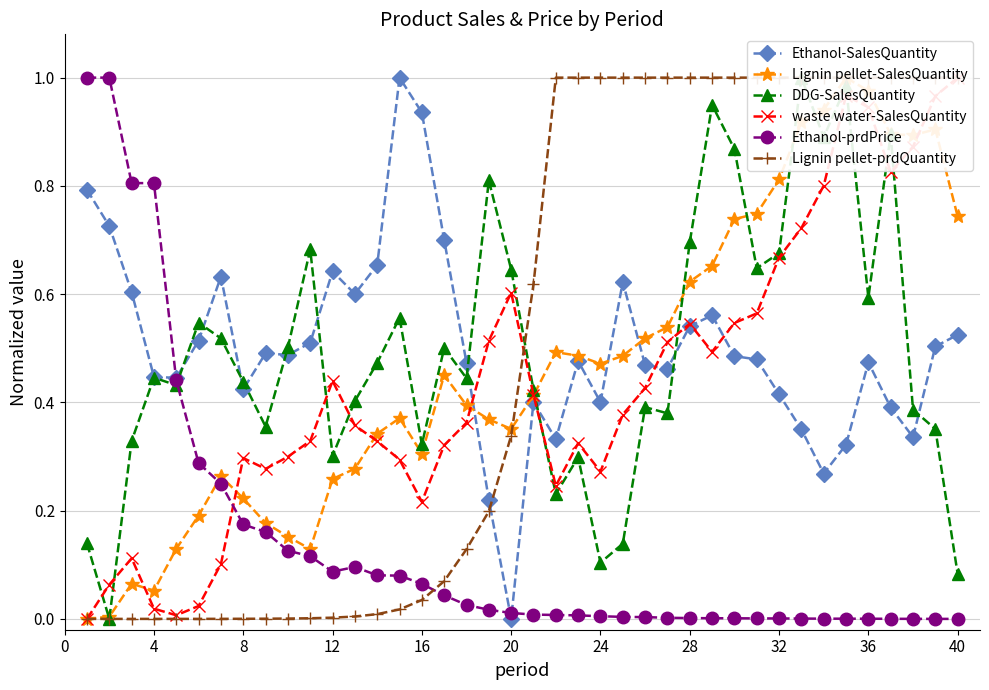

True or false: Ethanol-prdPrice has more than 0 points higher than both neighbors.

True